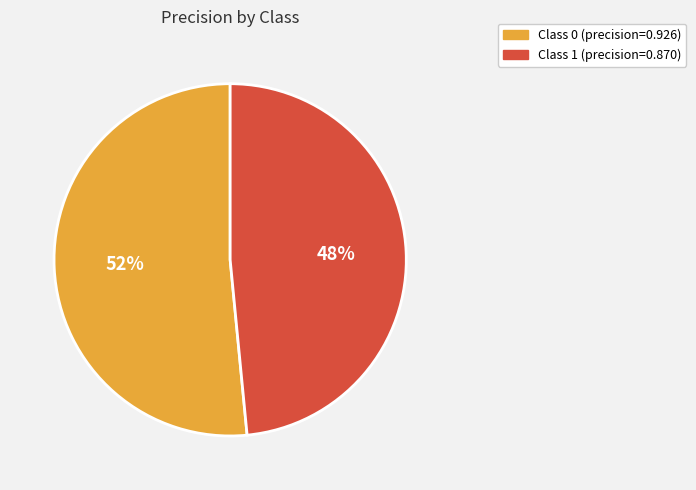

Is there any slice that represents more than half of the pie?

Yes